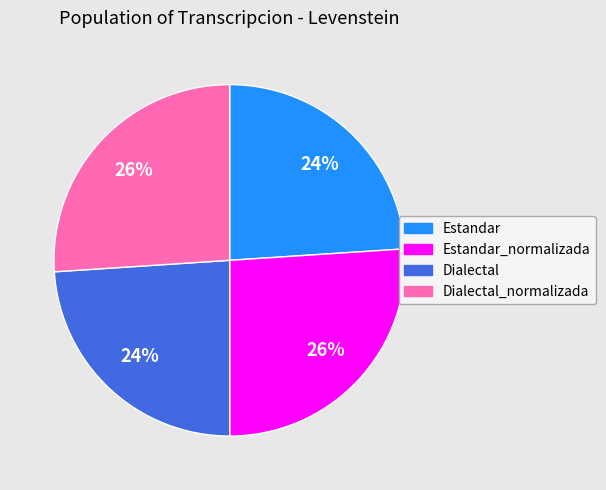

Is there a majority slice in this chart?

No